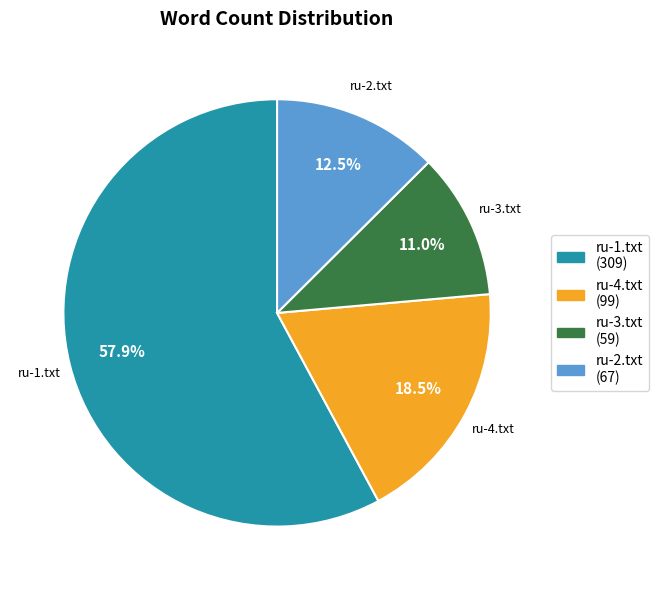

Is there a majority slice in this chart?

Yes